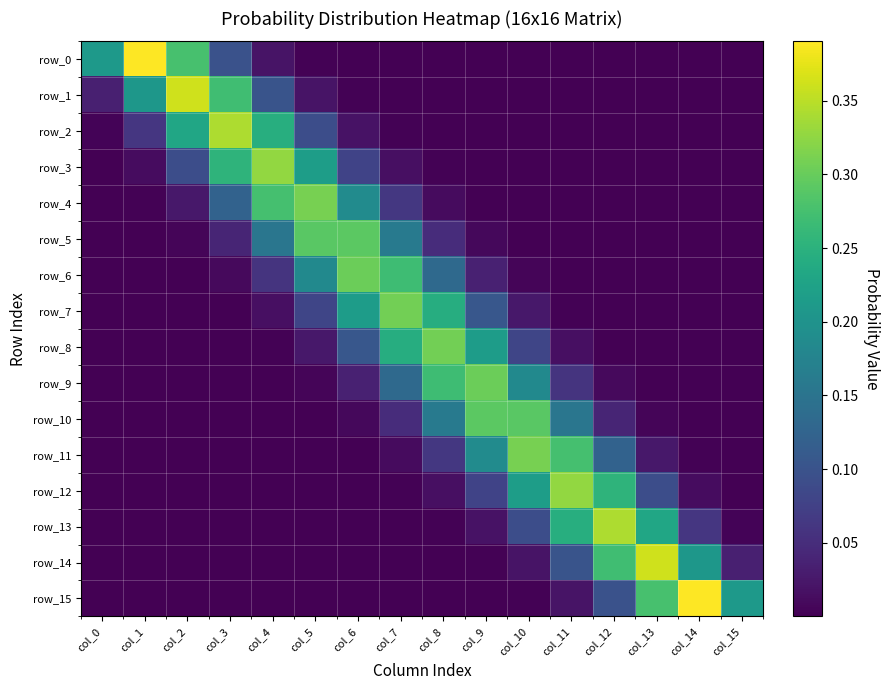

What is the average value of the row_3 series?

0.1